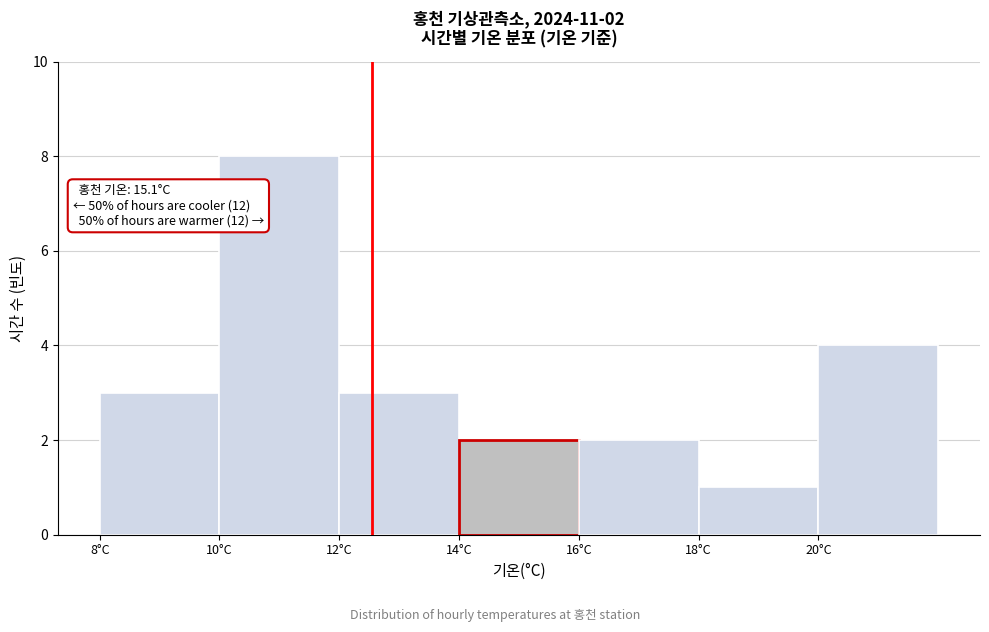

Which range on the x-axis has the tallest bar?

10 to 12